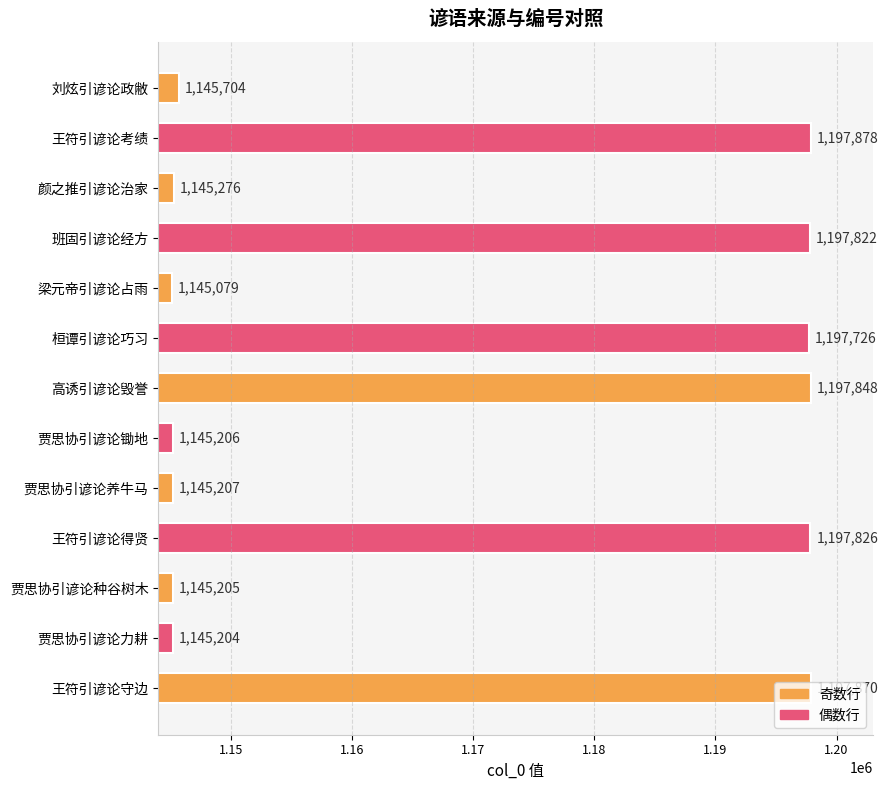

What is the change in value from 贾思协引谚论养牛马 to 刘炫引谚论政敝?

+497